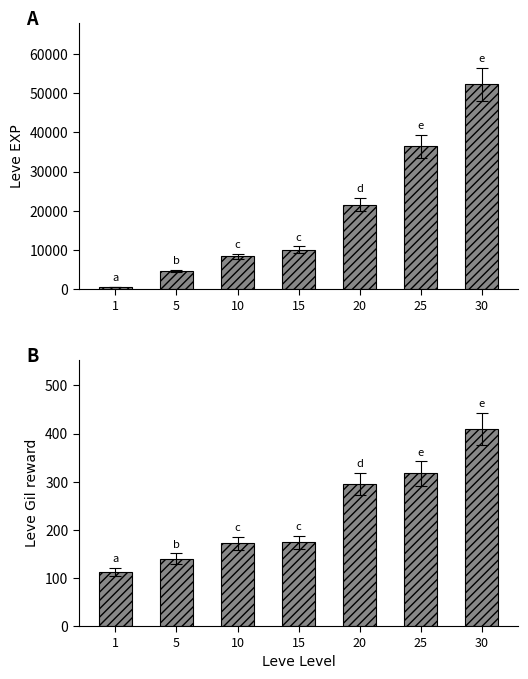

Is it true that Leve Gil equals 174 at 15?

True